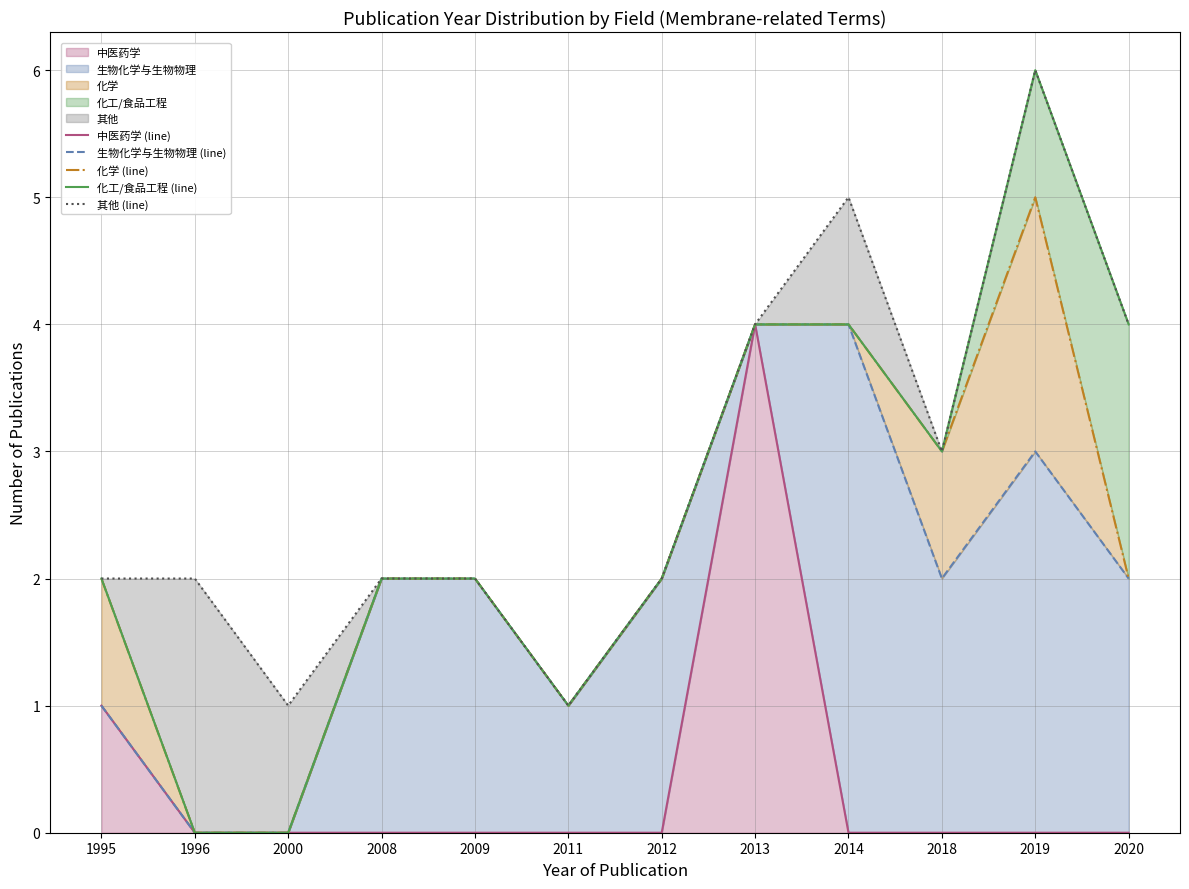

What is the sum of the 化学 (line) values at 2011 and 2014?

5